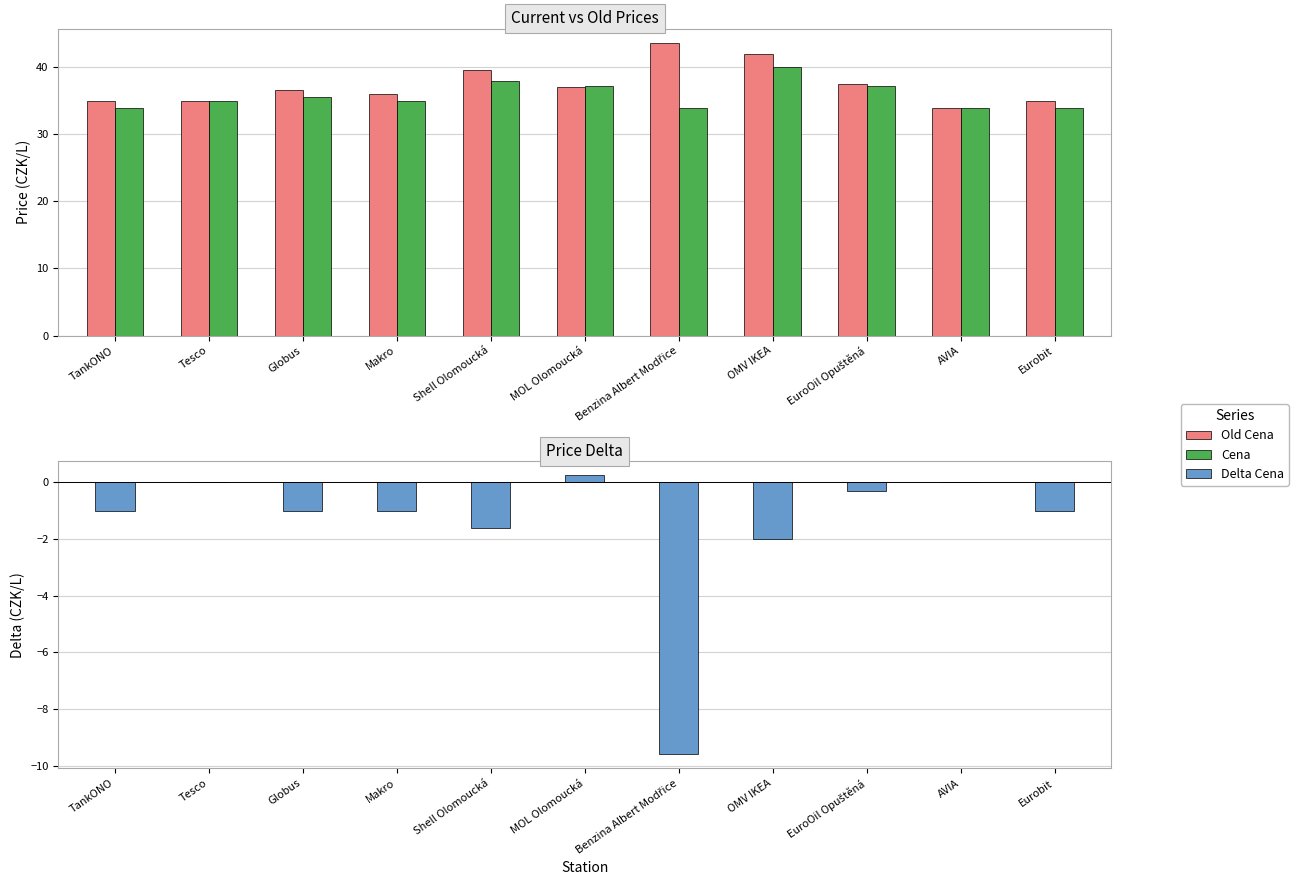

Rank the series at Eurobit from highest to lowest value.

Old Cena, Cena, Delta Cena